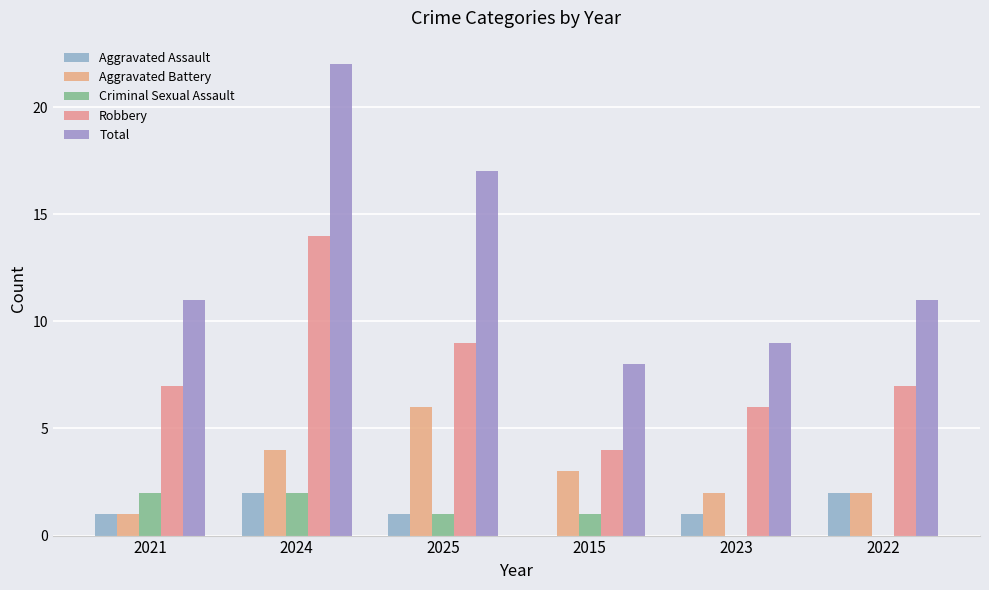

How many categories are shown in the chart?

6